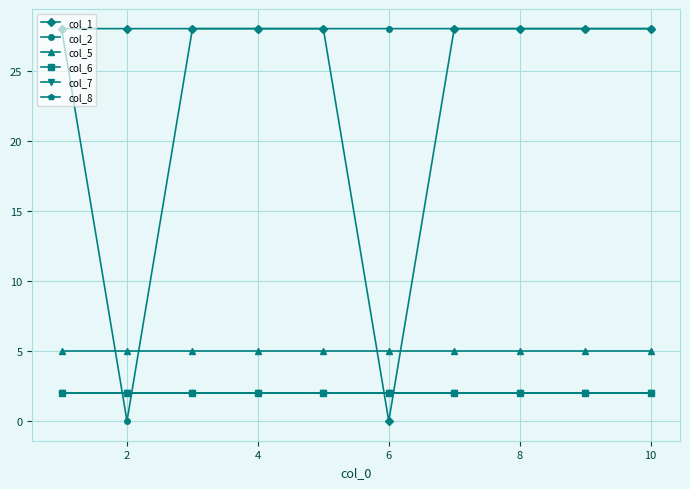

Which series has the widest spread of values?

col_1